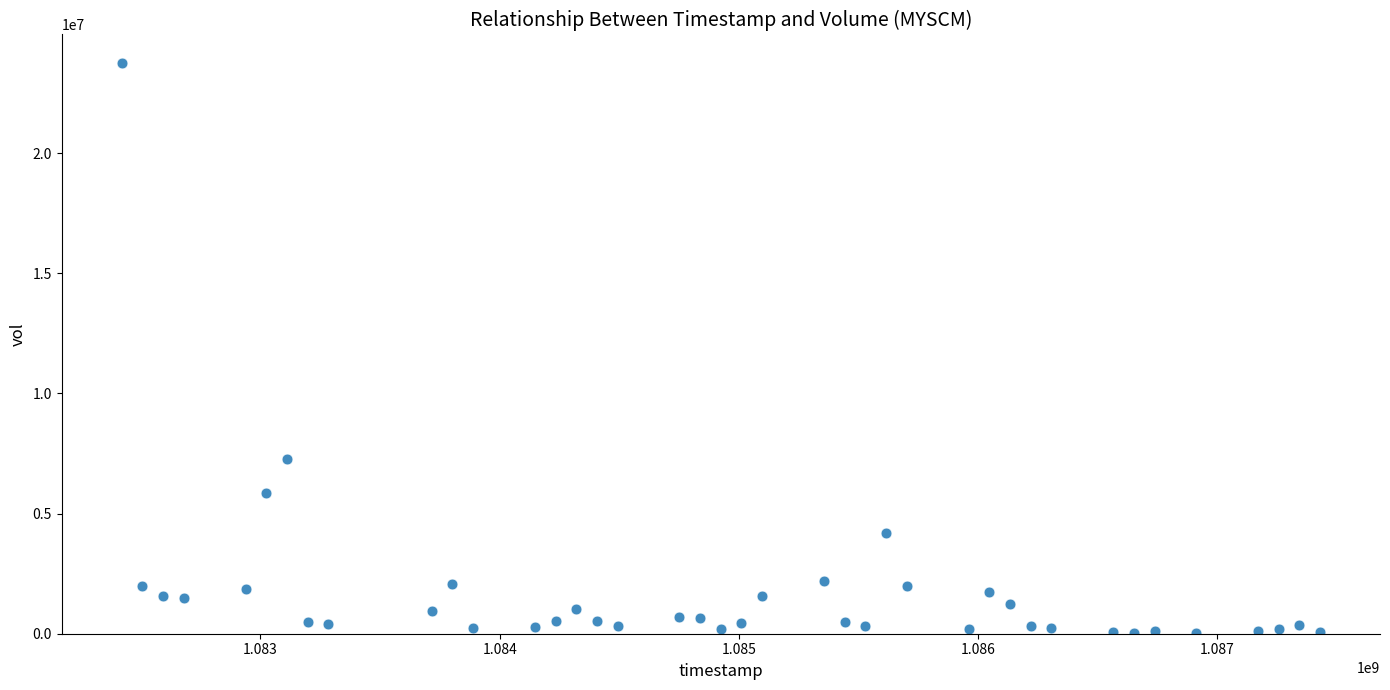

What is the range of Y values (max minus min)?

23731401